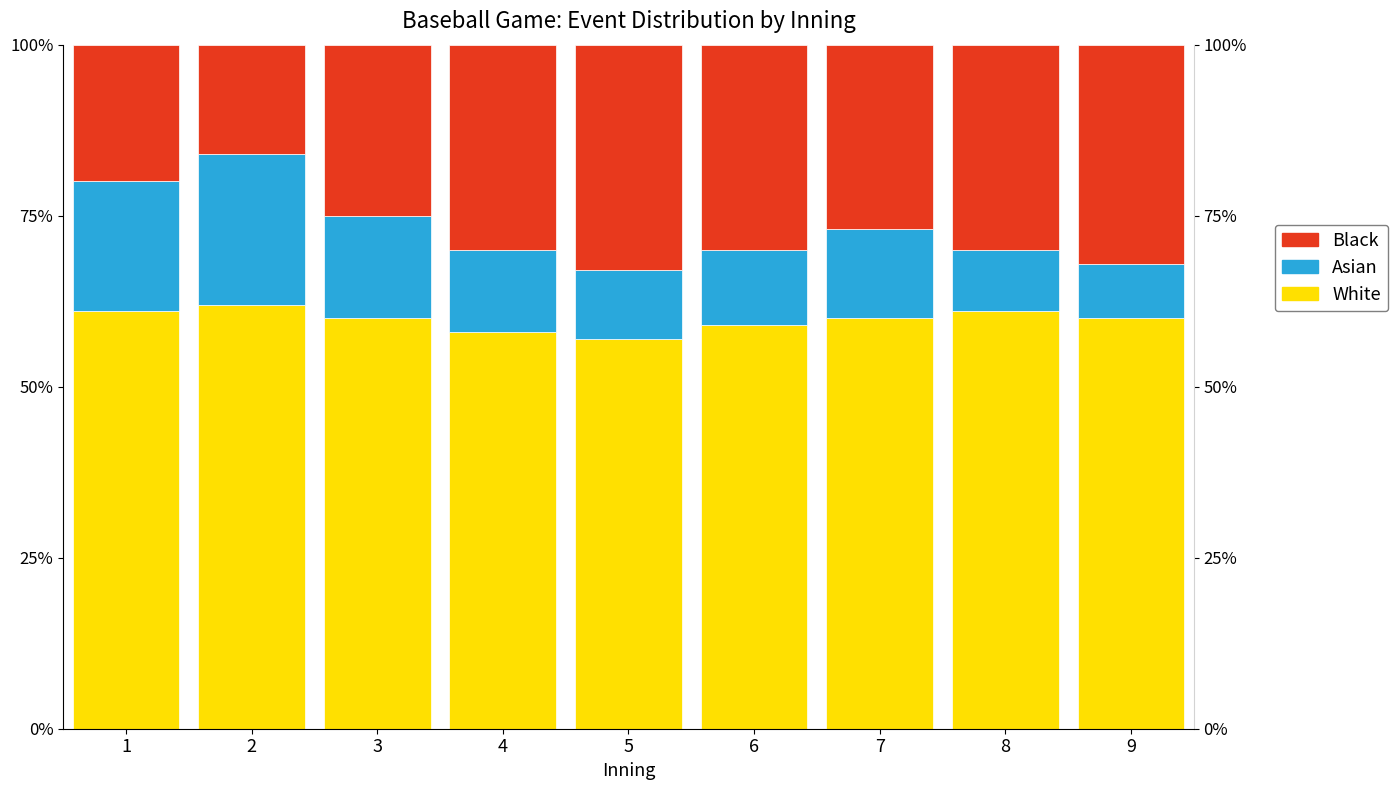

What is the average value of the White series?

59.8